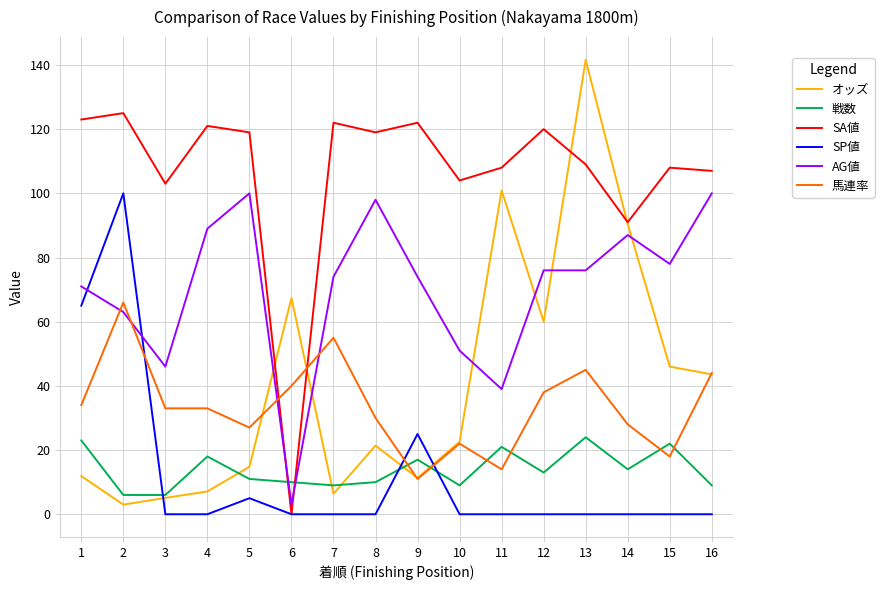

Which series has the largest total across all categories?

SA値